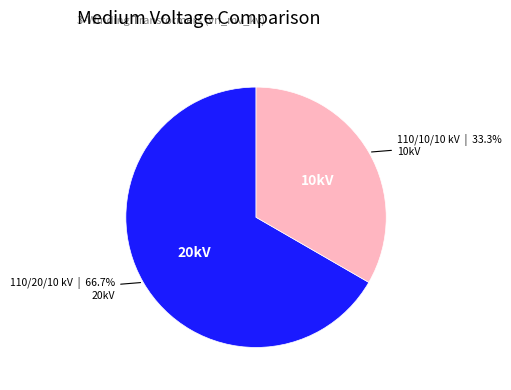

How many slices are in this pie chart?

2